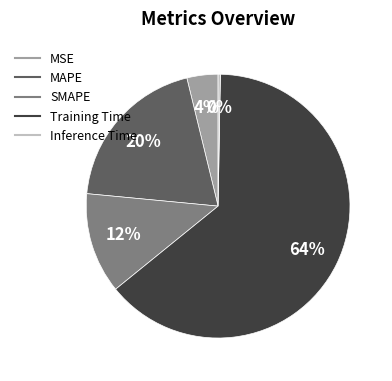

The MAPE slice represents 20% of the pie. True or false?

True